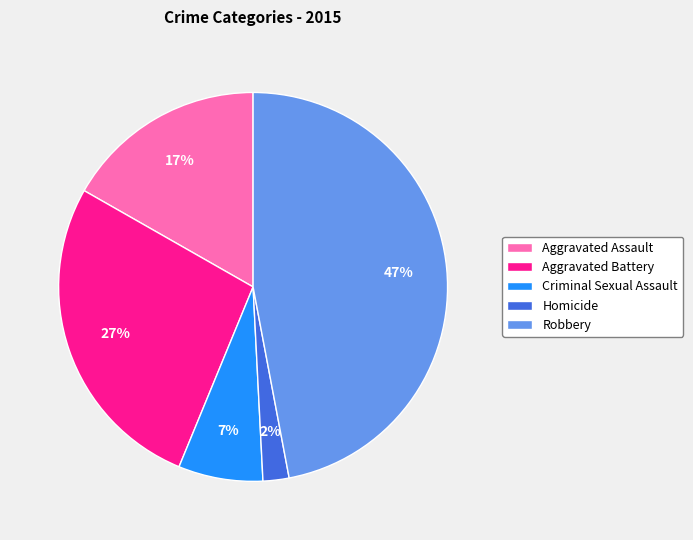

Which category has the smallest portion of the pie?

Homicide